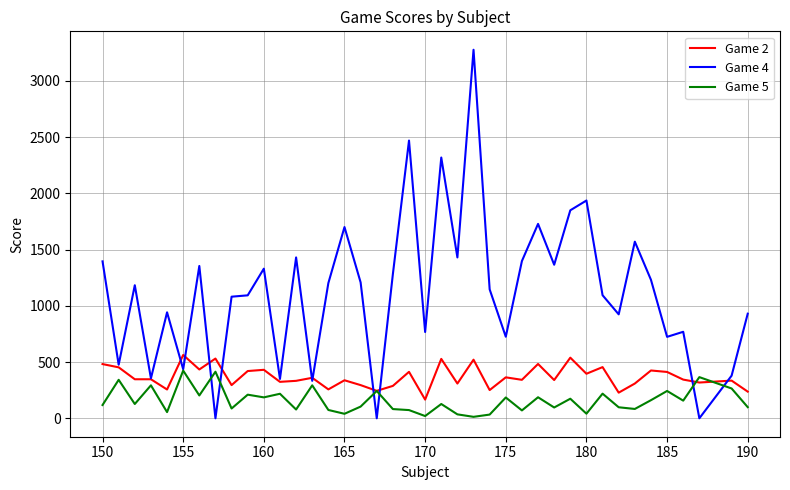

What is the maximum value shown in the chart?

3276